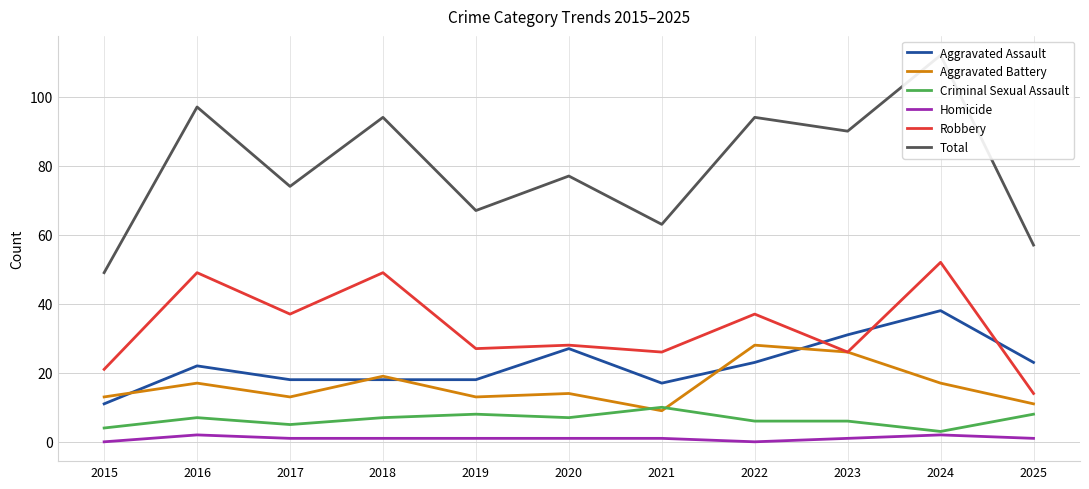

Which series has the largest range (max minus min)?

Total